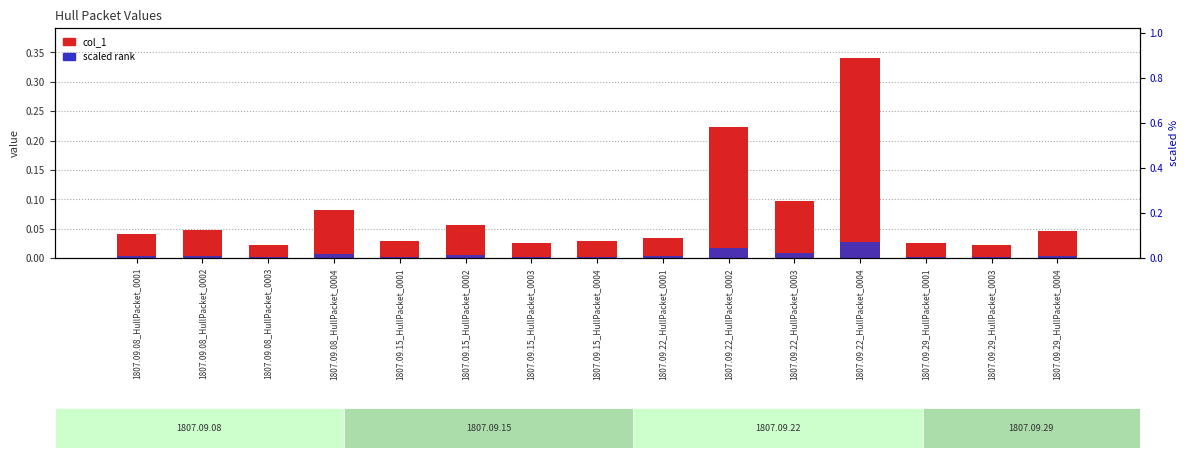

Which label corresponds to the smallest value in the chart?

1807.09.08_HullPacket_0003